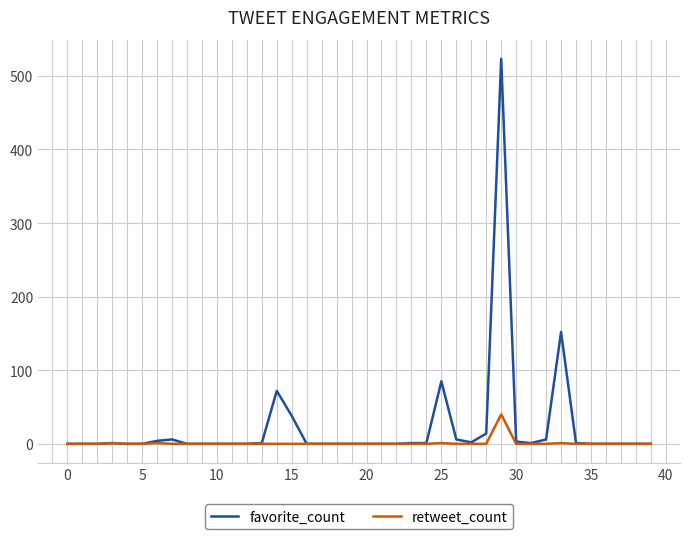

What are all the series names shown in the legend?

favorite_count, retweet_count